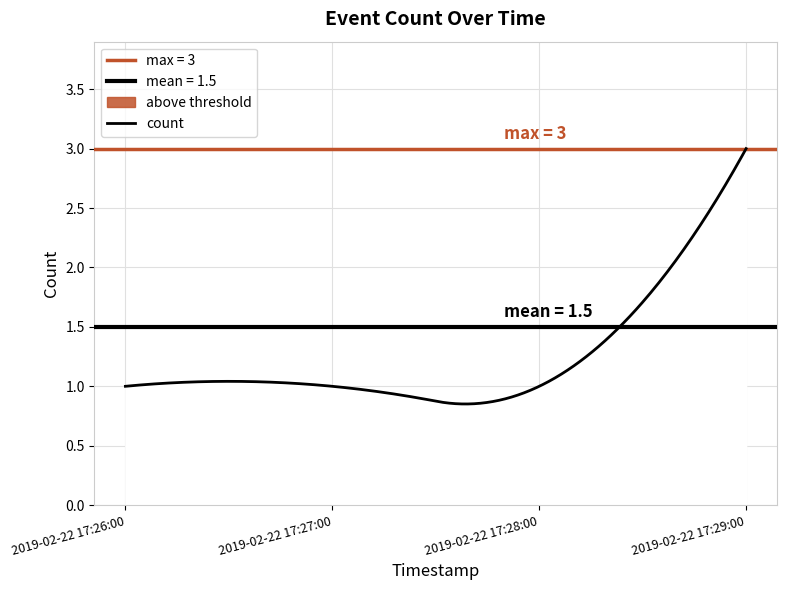

What is the maximum value shown in the chart?

3